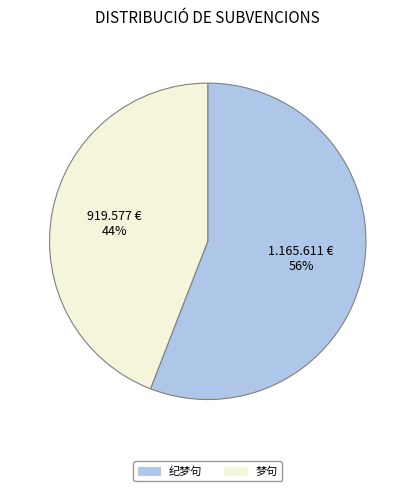

Do 梦句 and 纪梦句 together represent more than half of the pie?

Yes